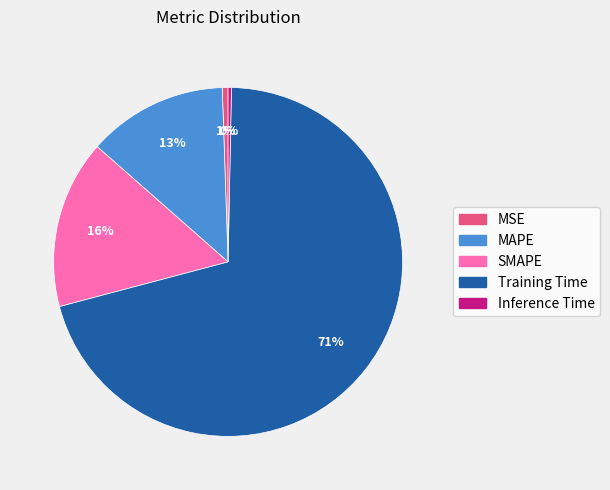

To the nearest percent, what is the difference between the Inference Time and MAPE slice percentages?

13%